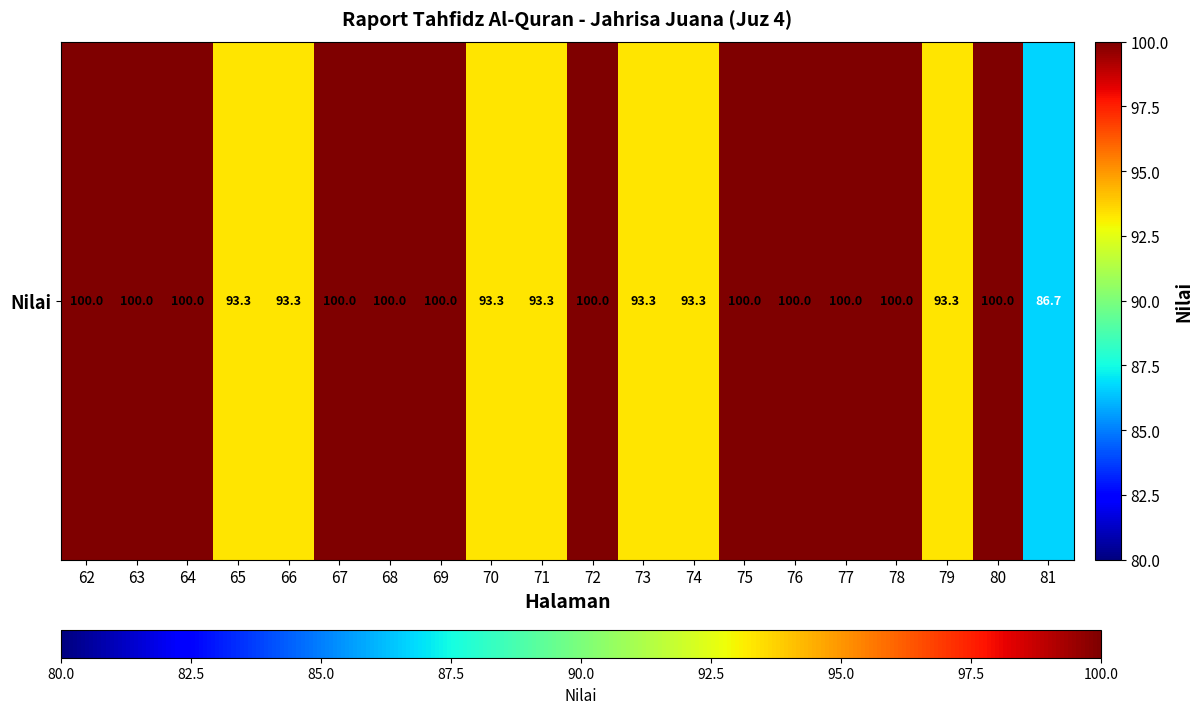

Is it true that the value at 79 is 65.3?

False